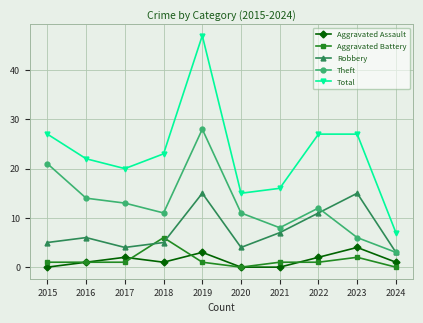

What is the average value of the Robbery series?

8